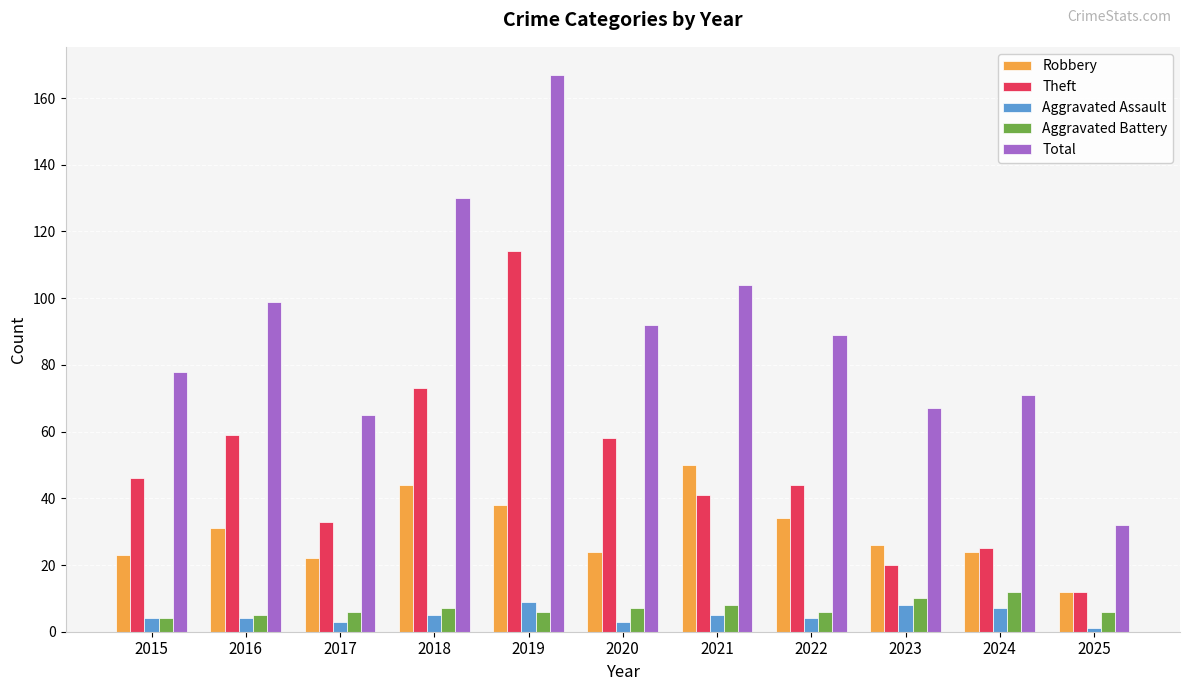

Which series has the largest range (max minus min)?

Total